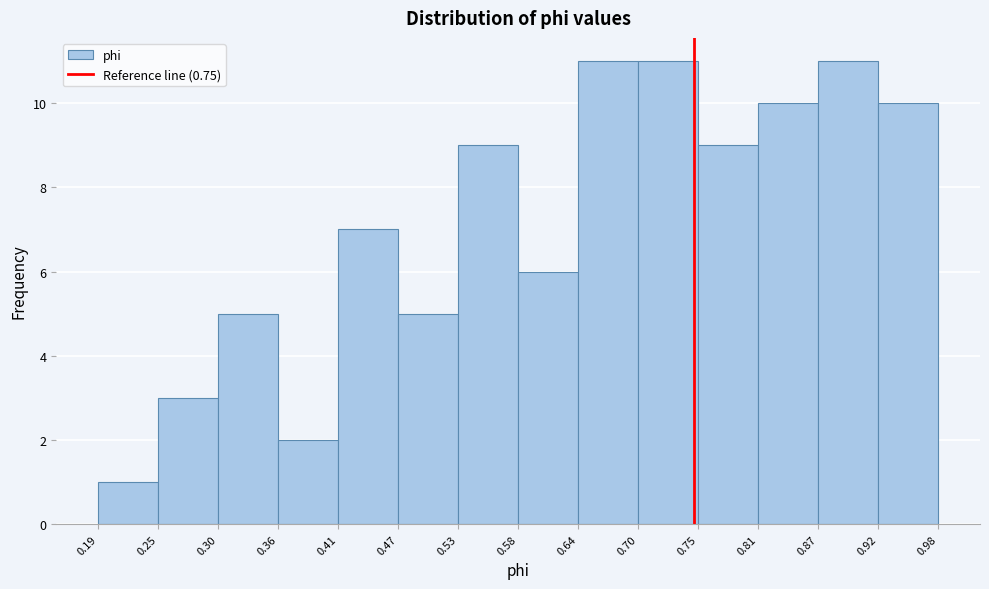

Reading left to right, list every bar in this chart as the range it spans on the x-axis followed by its height. The values are not printed on the chart, so give them approximately, as read against the axis.

0.19 to 0.25: 1
0.25 to 0.30: 3
0.30 to 0.36: 5
0.36 to 0.41: 2
0.41 to 0.47: 7
0.47 to 0.53: 5
0.53 to 0.58: 9
0.58 to 0.64: 6
0.64 to 0.70: 11
0.70 to 0.75: 11
0.75 to 0.81: 9
0.81 to 0.87: 10
0.87 to 0.92: 11
0.92 to 0.98: 10